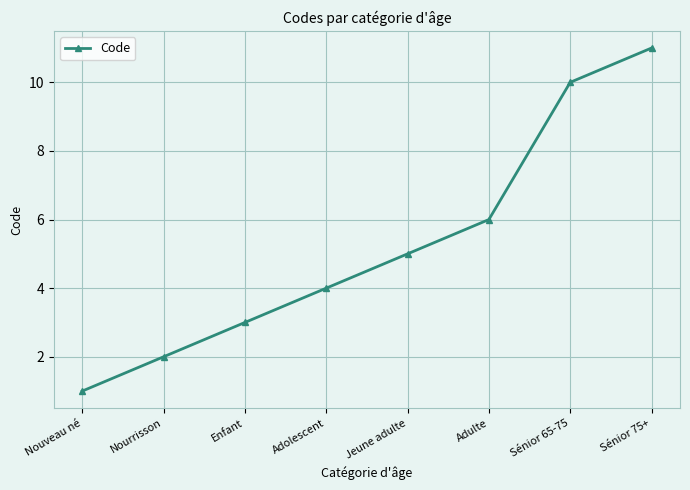

How many values are below 5?

4